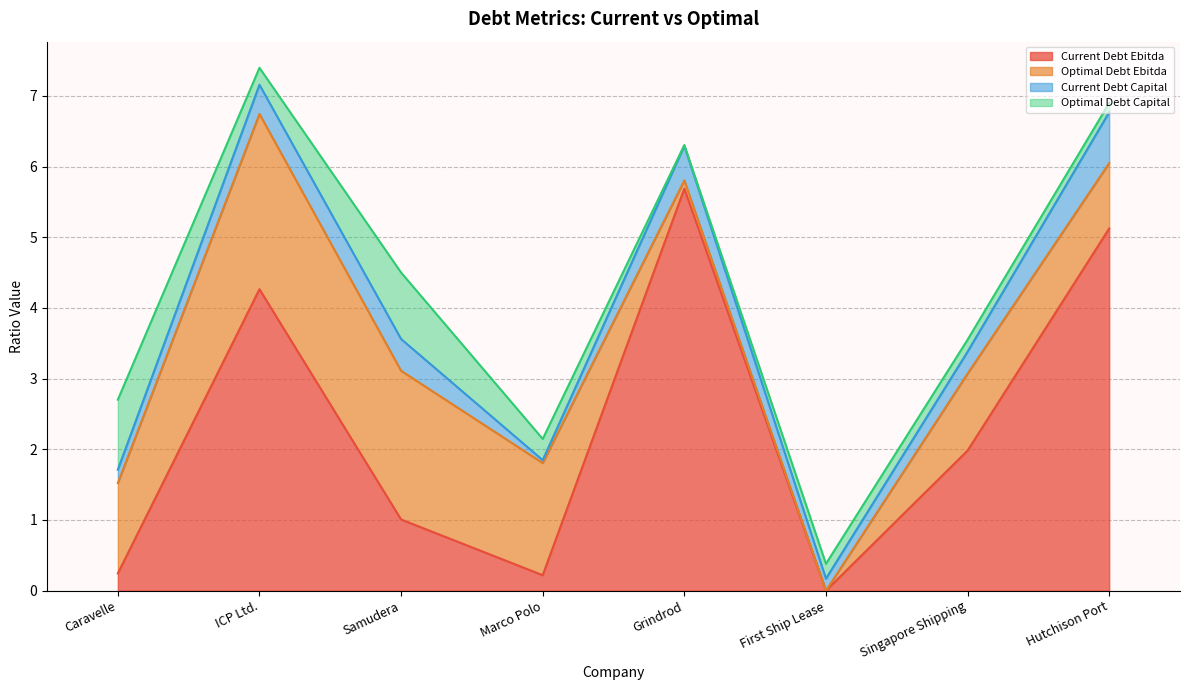

Which series has the largest range (max minus min)?

current_debt_ebitda